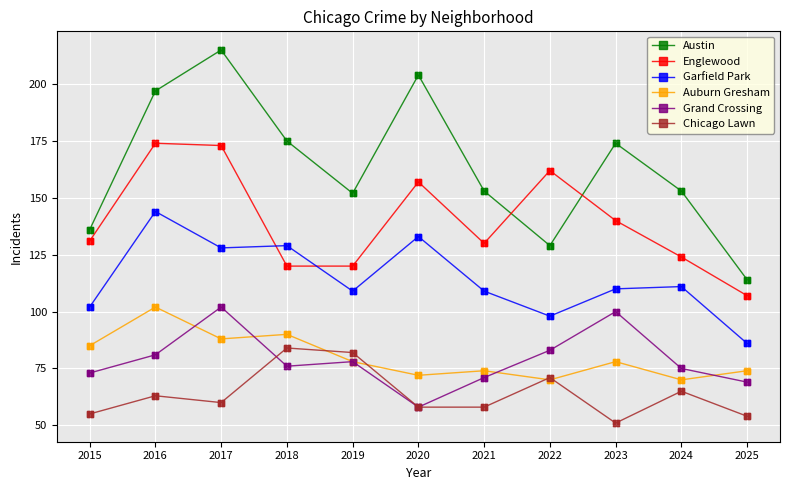

What is the difference between the highest and lowest values at 2019?

74